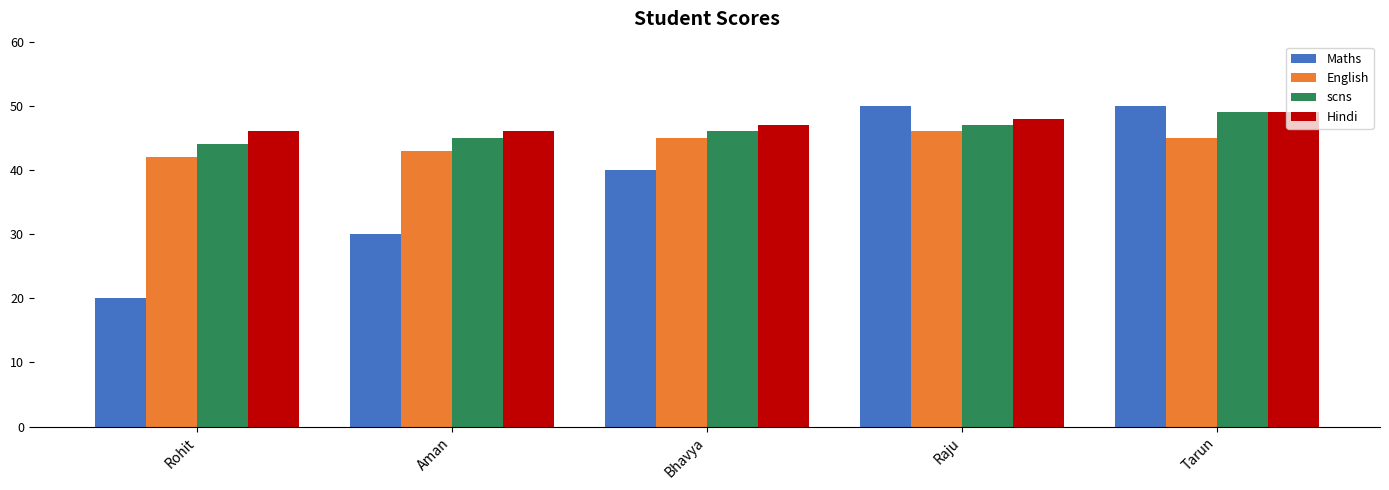

Reading right to left, list all the values displayed in this chart.

Maths: Tarun=50	Raju=50	Bhavya=40	Aman=30	Rohit=20
English: Tarun=45	Raju=46	Bhavya=45	Aman=43	Rohit=42
scns: Tarun=49	Raju=47	Bhavya=46	Aman=45	Rohit=44
Hindi: Tarun=49	Raju=48	Bhavya=47	Aman=46	Rohit=46